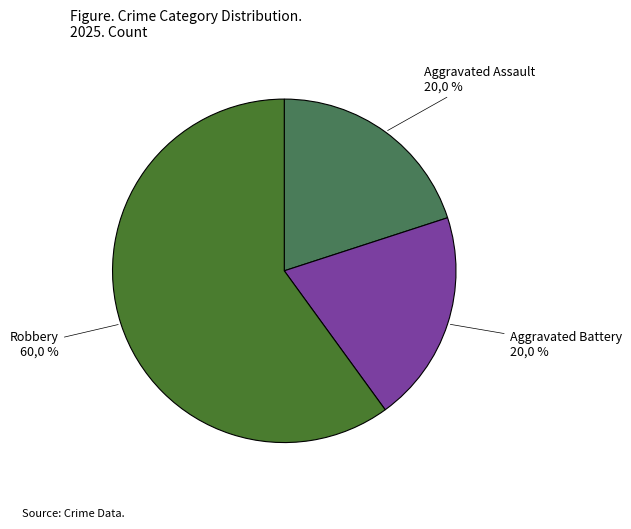

Is it true that Robbery is 67% of the pie?

False